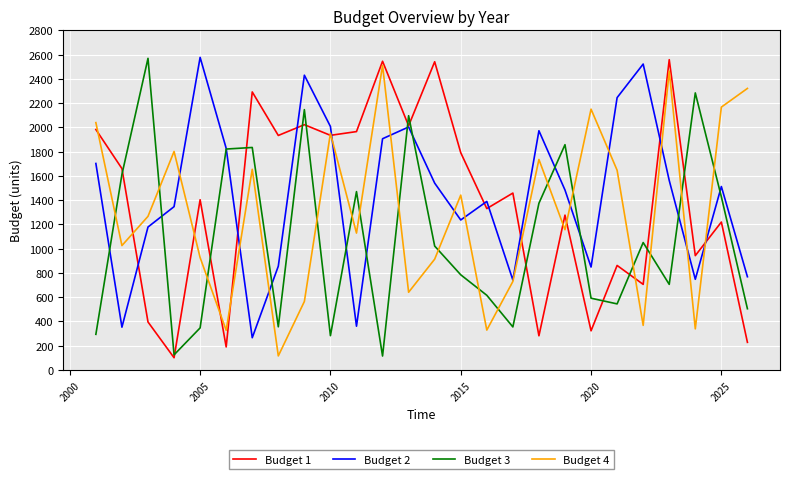

Which series has the largest total across all categories?

Budget 2